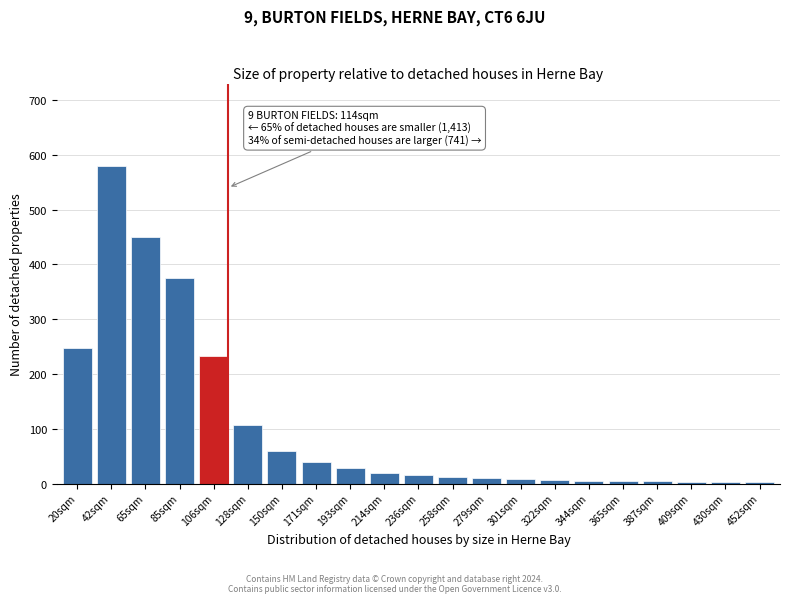

Between 236sqm and 106sqm, which is larger?

106sqm